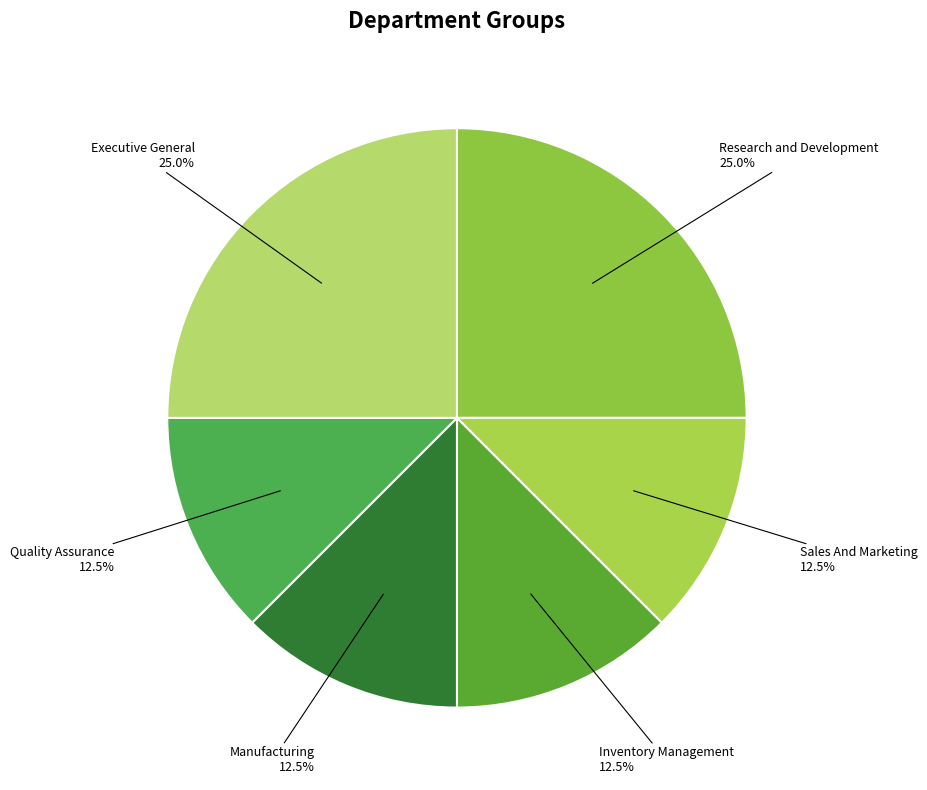

Is there any slice that represents more than half of the pie?

No